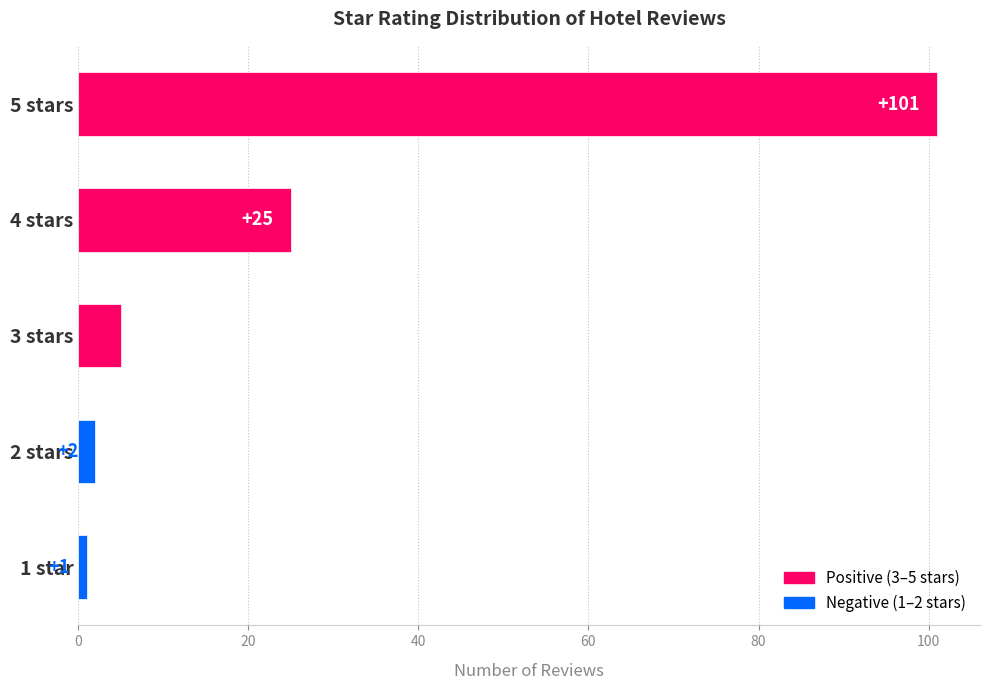

How many data points does each series have?

5